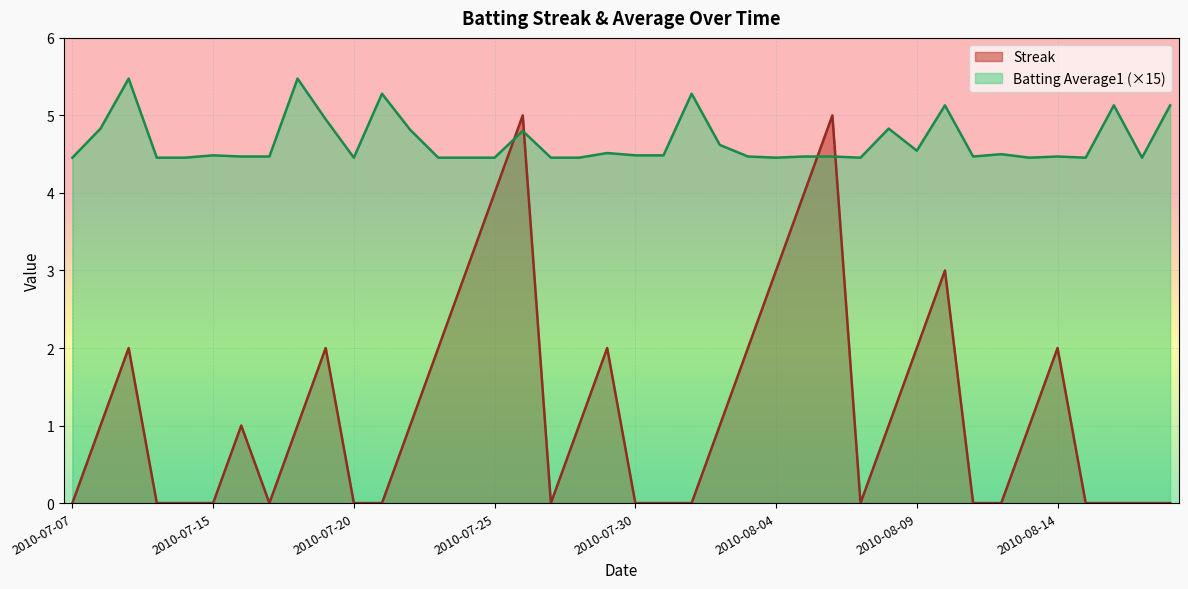

Reading right to left, extract all data points from this chart.

Streak: 0.0	0.0	0.0	0.0	2.0	1.0	0.0	0.0	3.0	2.0	1.0	0.0	5.0	4.0	3.0	2.0	1.0	0.0	0.0	0.0	2.0	1.0	0.0	5.0	4.0	3.0	2.0	1.0	0.0	0.0	2.0	1.0	0.0	1.0	0.0	0.0	0.0	2.0	1.0	0.0
Batting Average1: 5.1	4.5	5.1	4.5	4.5	4.5	4.5	4.5	5.1	4.5	4.8	4.5	4.5	4.5	4.5	4.5	4.6	5.3	4.5	4.5	4.5	4.5	4.5	4.8	4.5	4.5	4.5	4.8	5.3	4.5	5.0	5.5	4.5	4.5	4.5	4.5	4.5	5.5	4.8	4.5